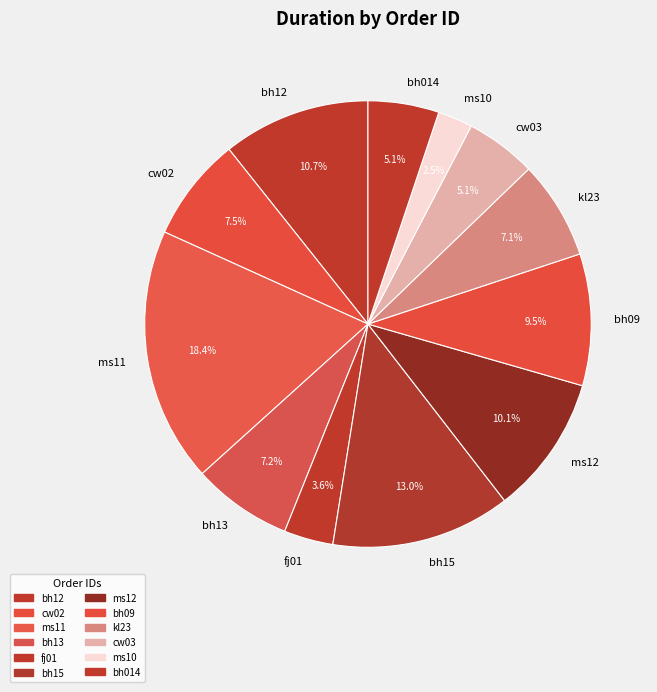

Is it true that fj01 is 4% of the pie?

True